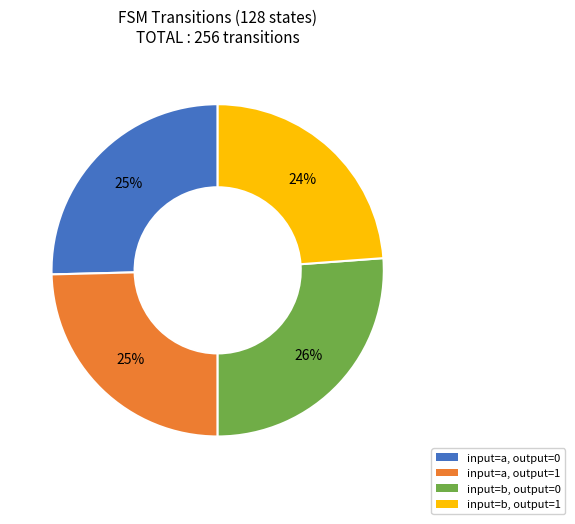

To the nearest percent, what is the difference between the largest and smallest slice percentages?

2%